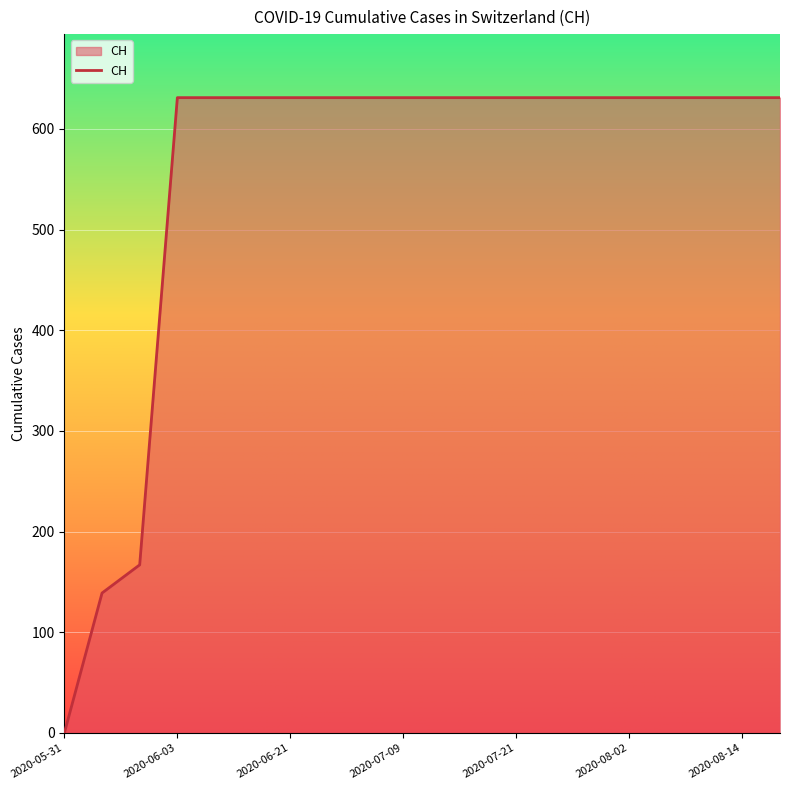

What is the difference between the maximum and minimum values?

631